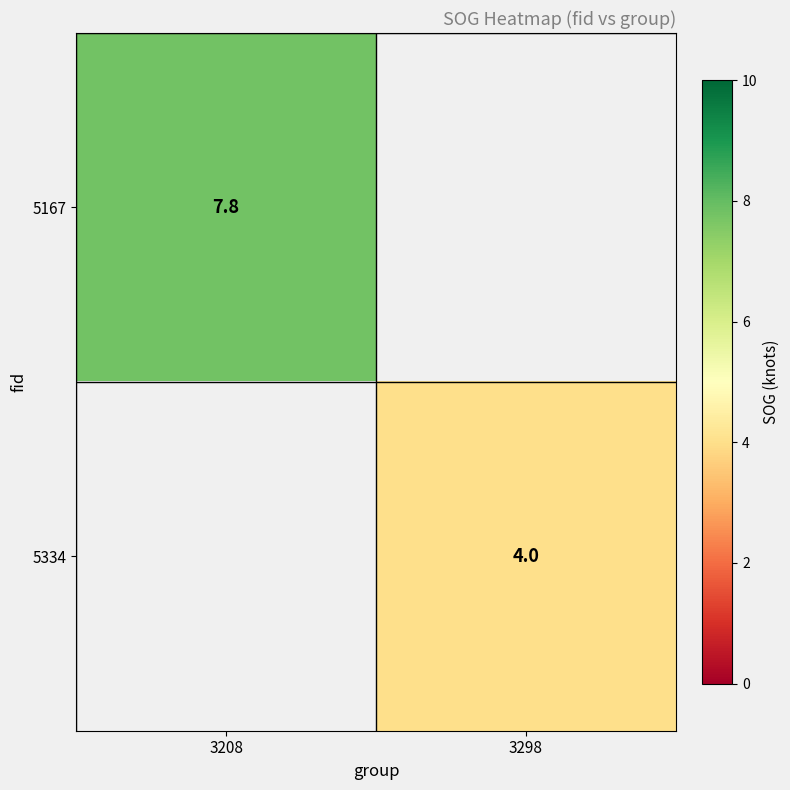

True or false: 5167 has a value of 7.8 at 3208.

True